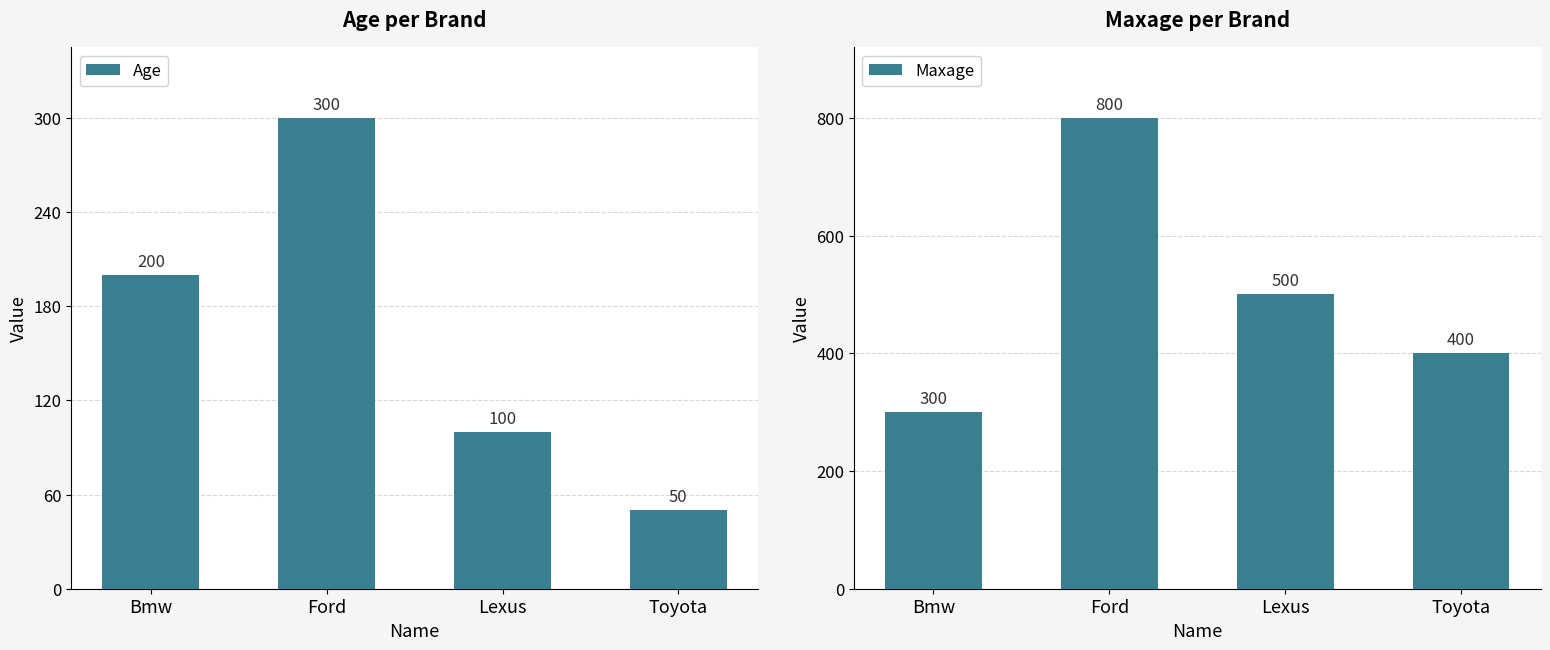

How many bars are there in total?

8